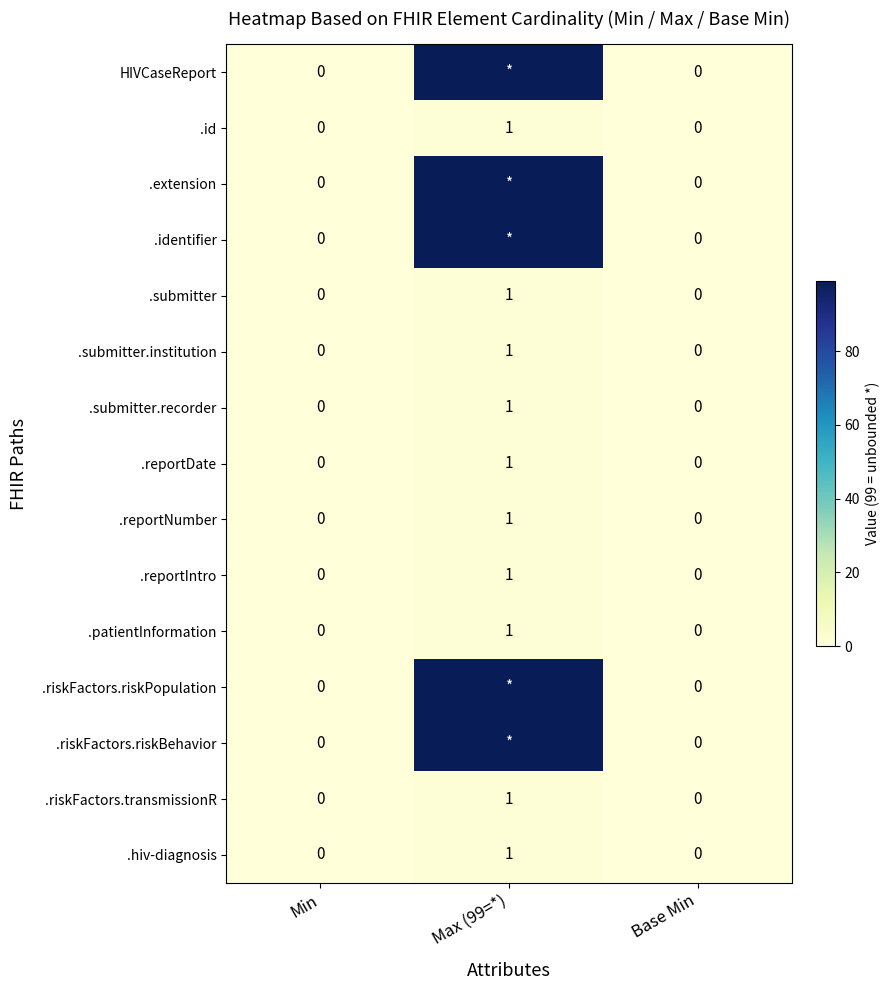

The .reportIntro series shows 0 at Min. True or false?

True